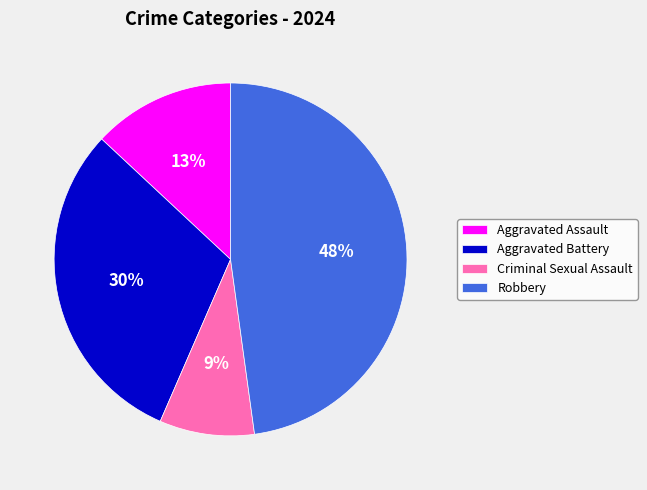

Which has a higher value, Aggravated Assault or Robbery?

Robbery